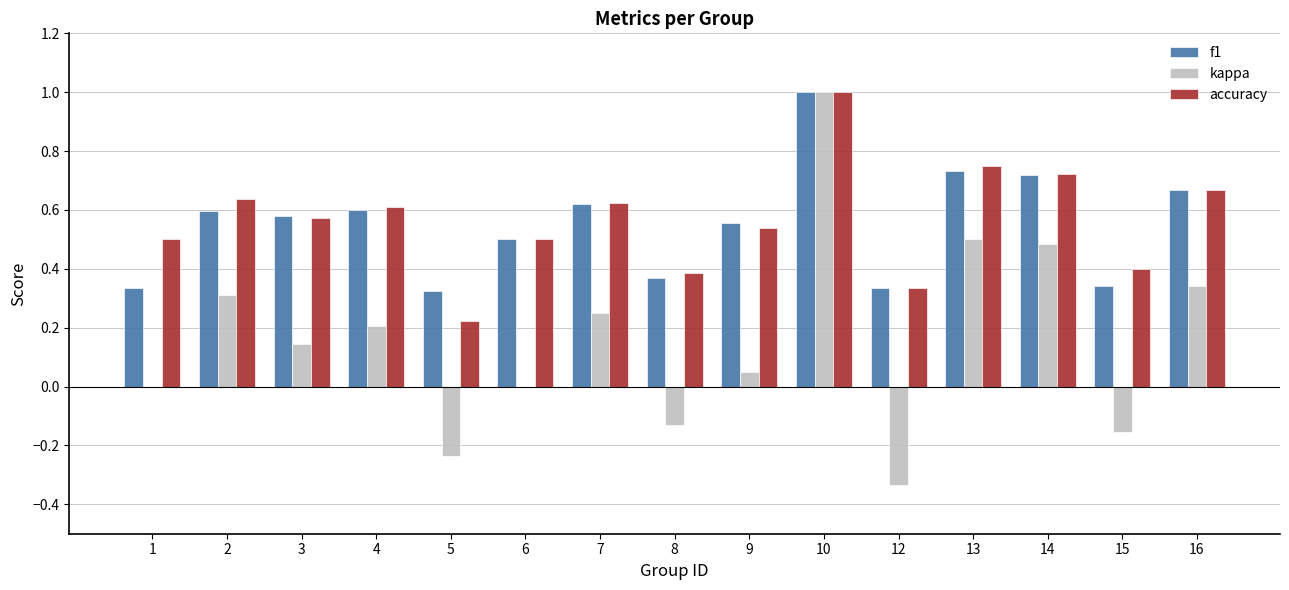

The kappa series shows 0.2 at 4. True or false?

True